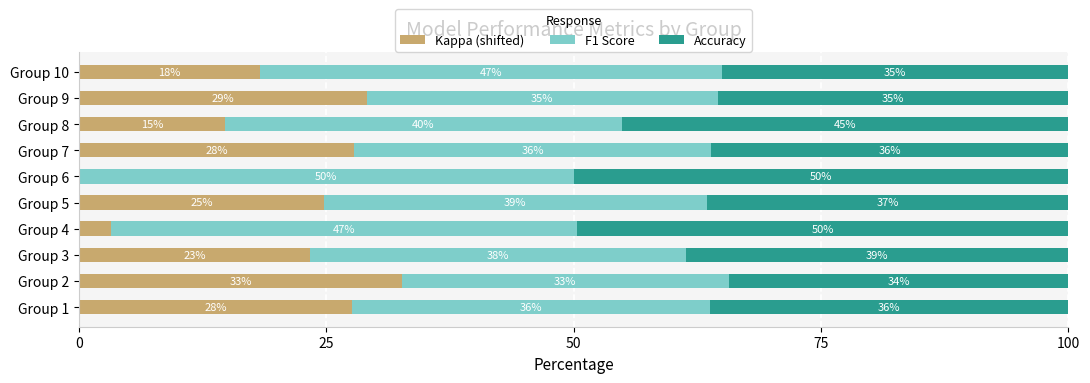

What value does the Kappa (shifted) series have at Group 9?

29.1